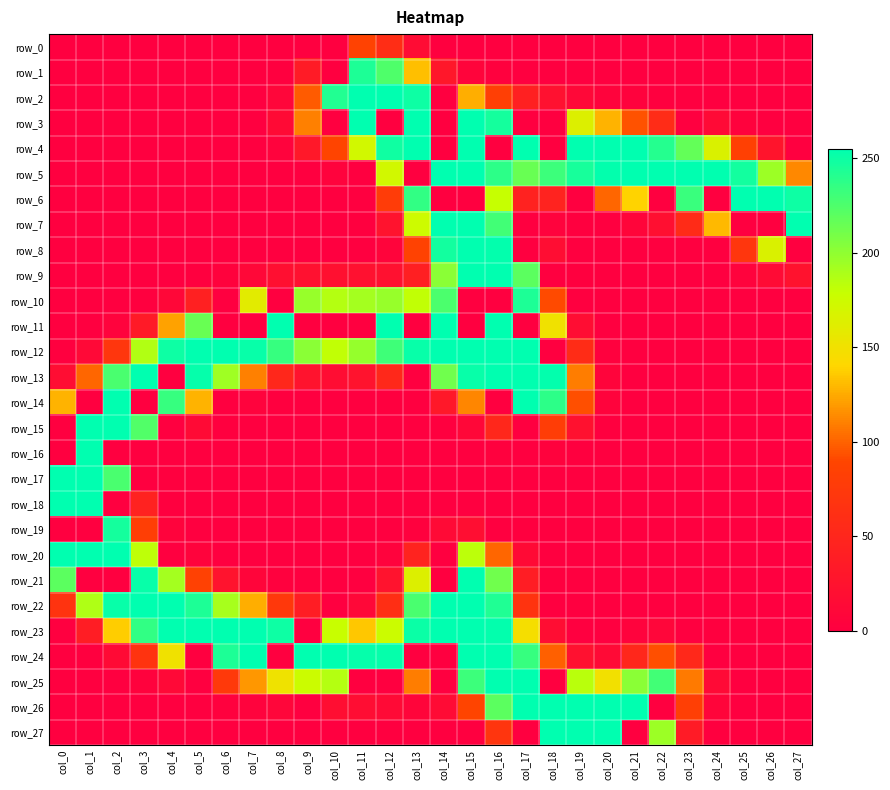

Rank the series at col_4 from lowest to highest value.

row_0, row_1, row_2, row_3, row_4, row_5, row_6, row_7, row_8, row_9, row_13, row_15, row_16, row_20, row_26, row_27, row_17, row_18, row_19, row_10, row_25, row_11, row_24, row_21, row_14, row_12, row_22, row_23